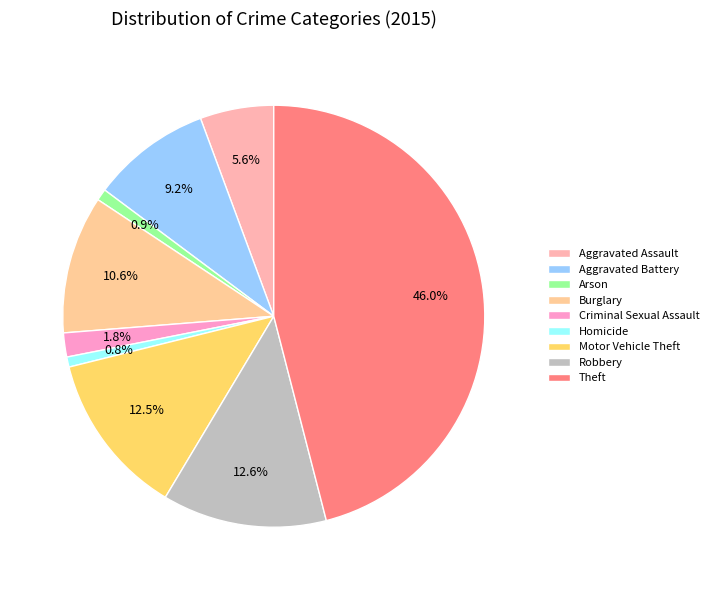

To the nearest percent, what is the difference between the largest and smallest slice percentages?

45%